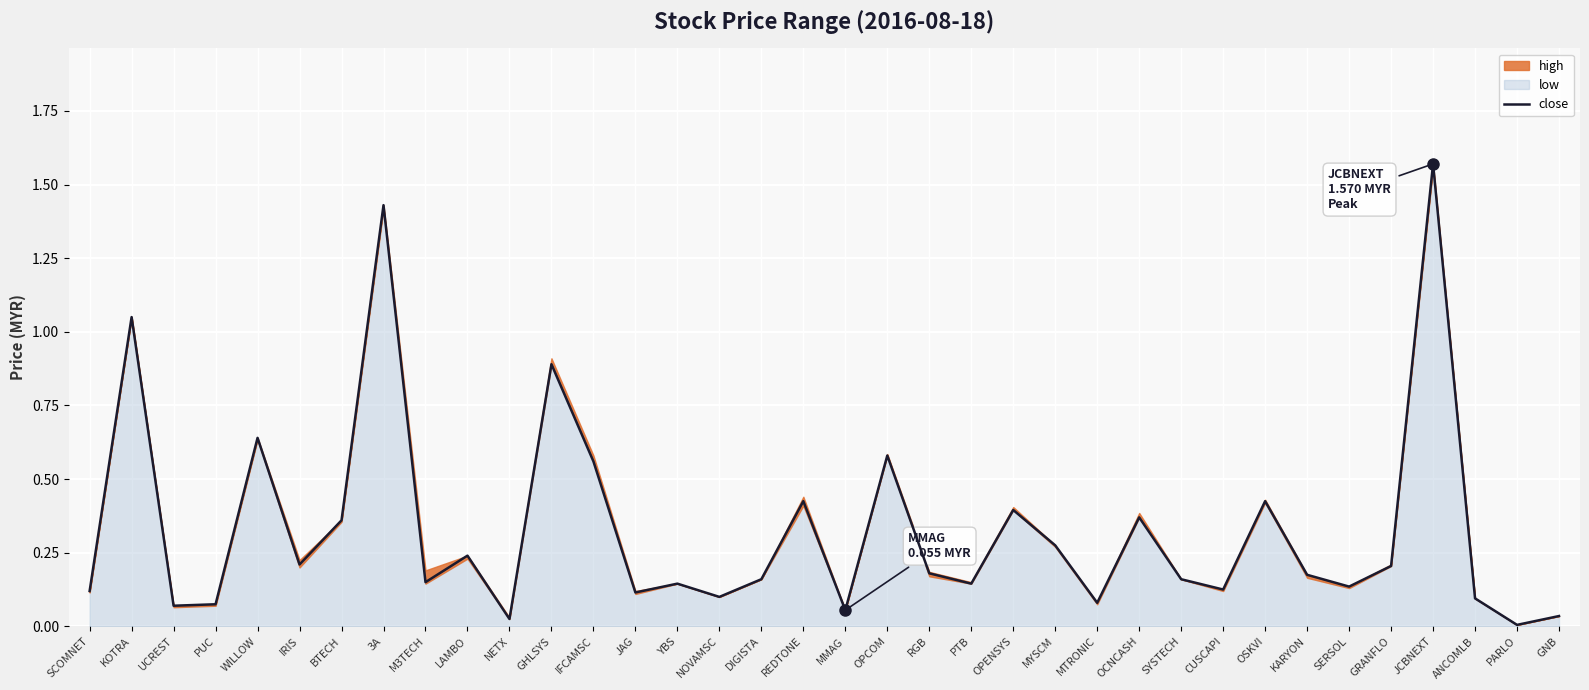

Where is the data nearest to the value 0?

PARLO